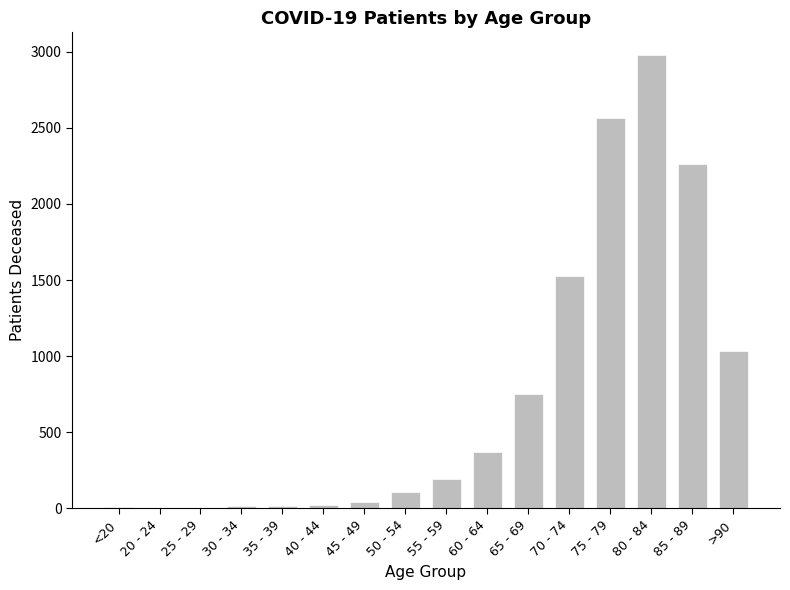

Read the value at <20.

12